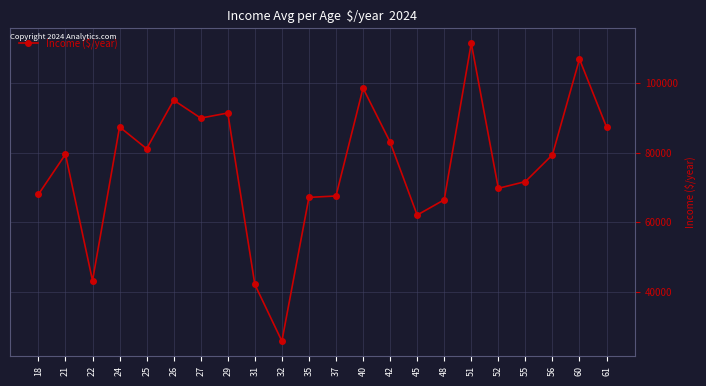

What is the greatest value displayed?

111489.0